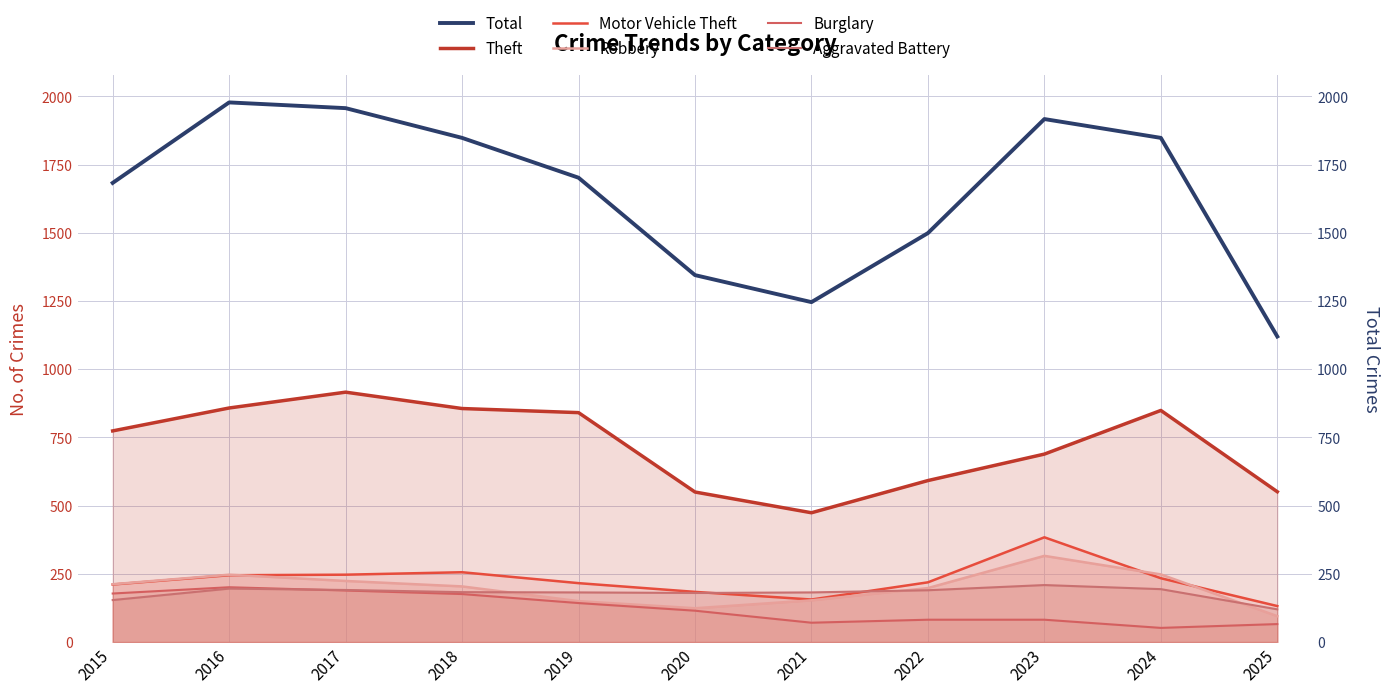

Rank the series by their maximum value, from highest to lowest.

Total, Theft, Motor Vehicle Theft, Robbery, Aggravated Battery, Burglary